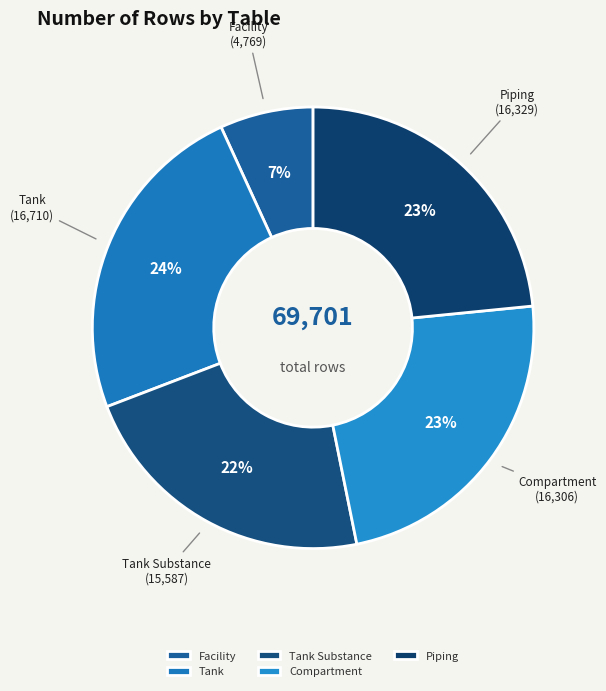

Do Tank Substance and Piping together represent more than half of the pie?

No